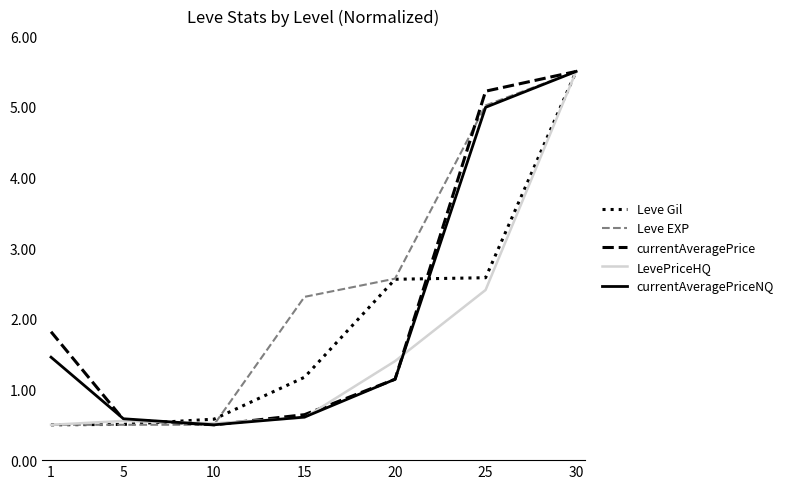

At which label does LevePriceHQ reach its peak?

30